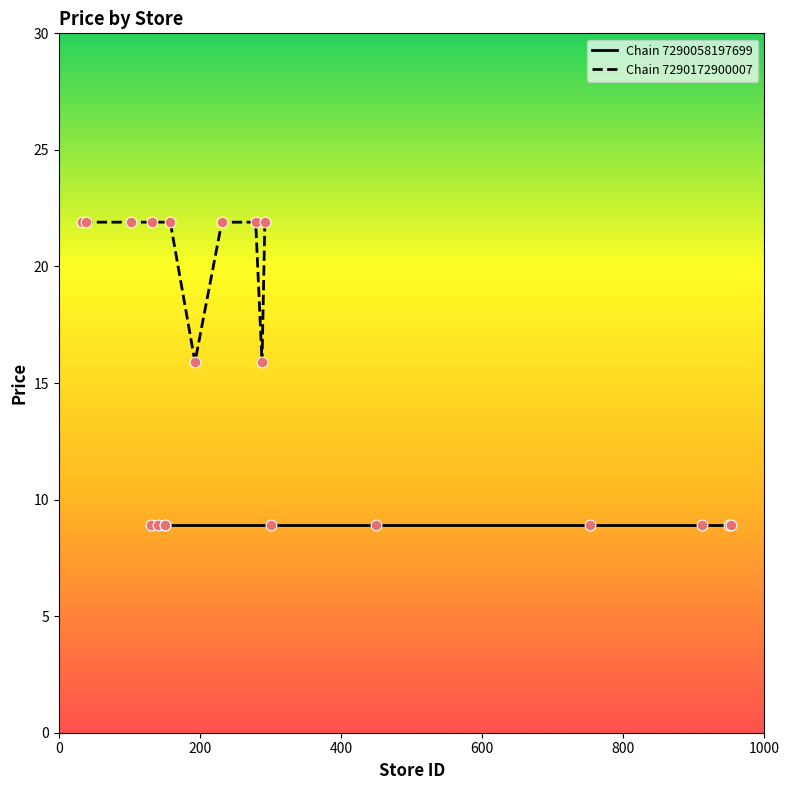

What is the total value across all series at 0?

30.8